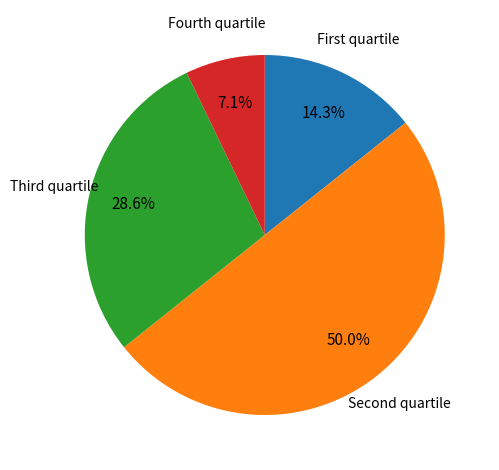

How many segments does this pie chart have?

4